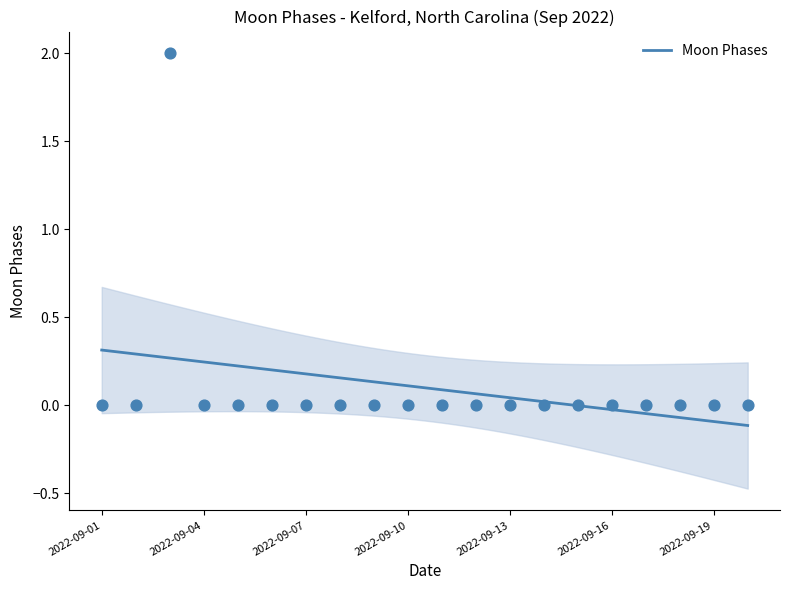

Which has a higher value, 2022-09-20 or 2022-09-07?

2022-09-20